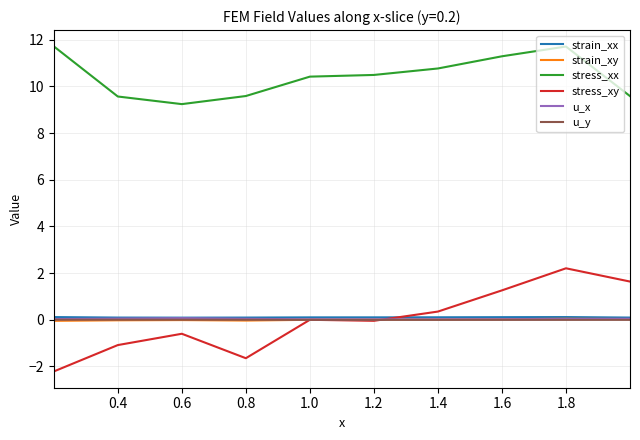

Which series has the largest total across all categories?

stress_xx